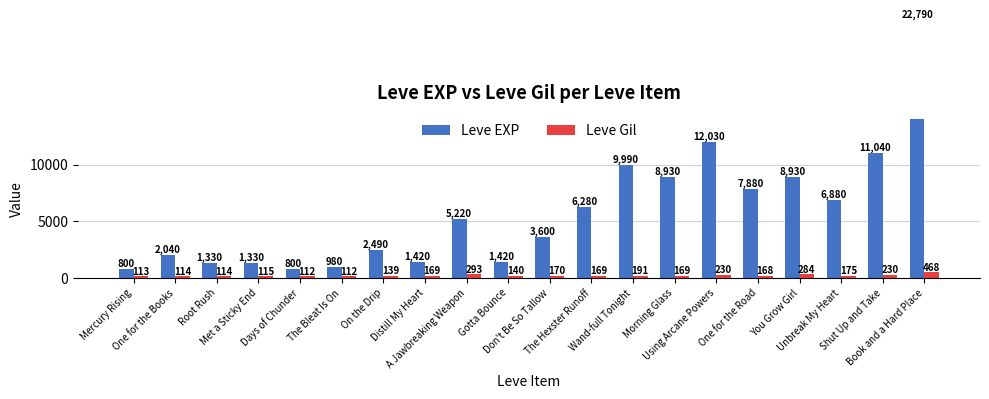

What are all the series names shown in the legend?

Leve EXP, Leve Gil